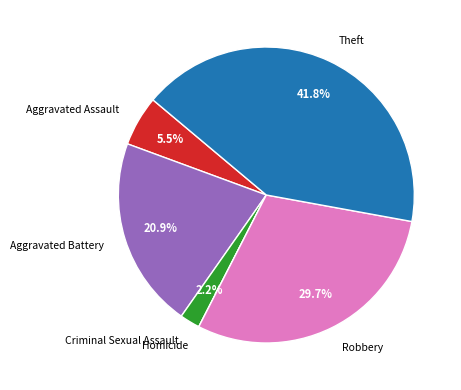

Does any single category account for the majority?

No